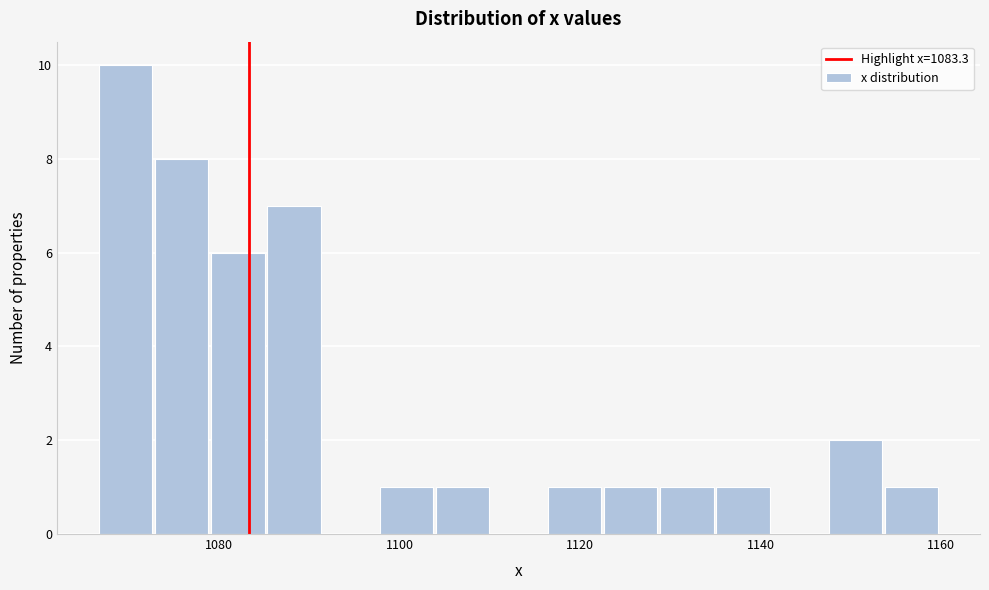

Around what value on the x-axis is the tallest bar? Give the approximate position of its centre, as read against the axis.

1070